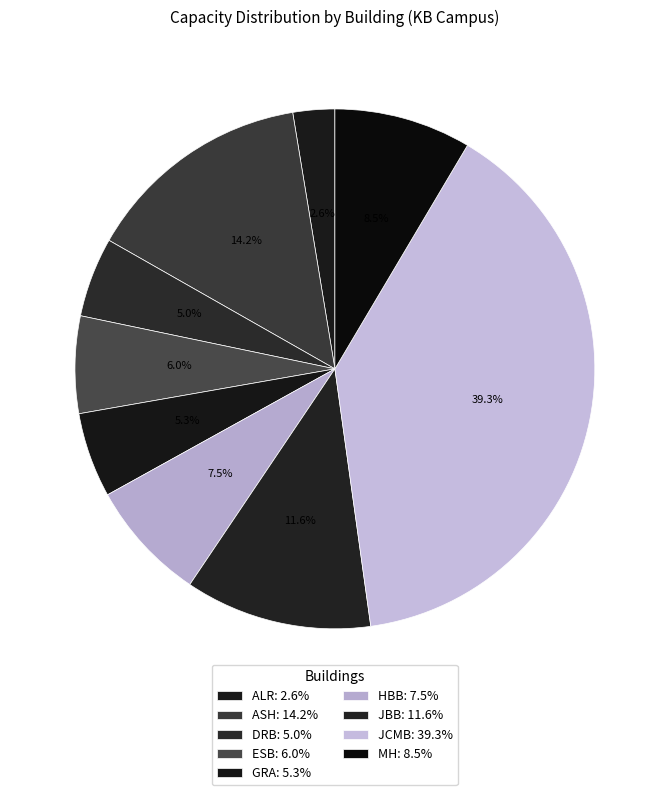

What percentage do JCMB and MH together represent?

47.8%